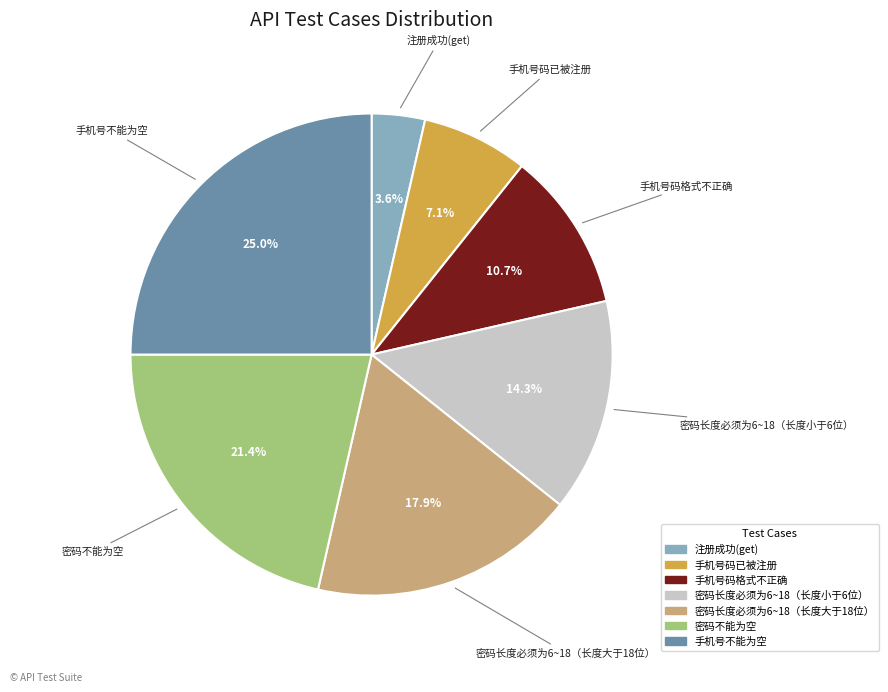

What percentage is the 密码长度必须为6~18（长度大于18位） slice, to the nearest percent?

18%